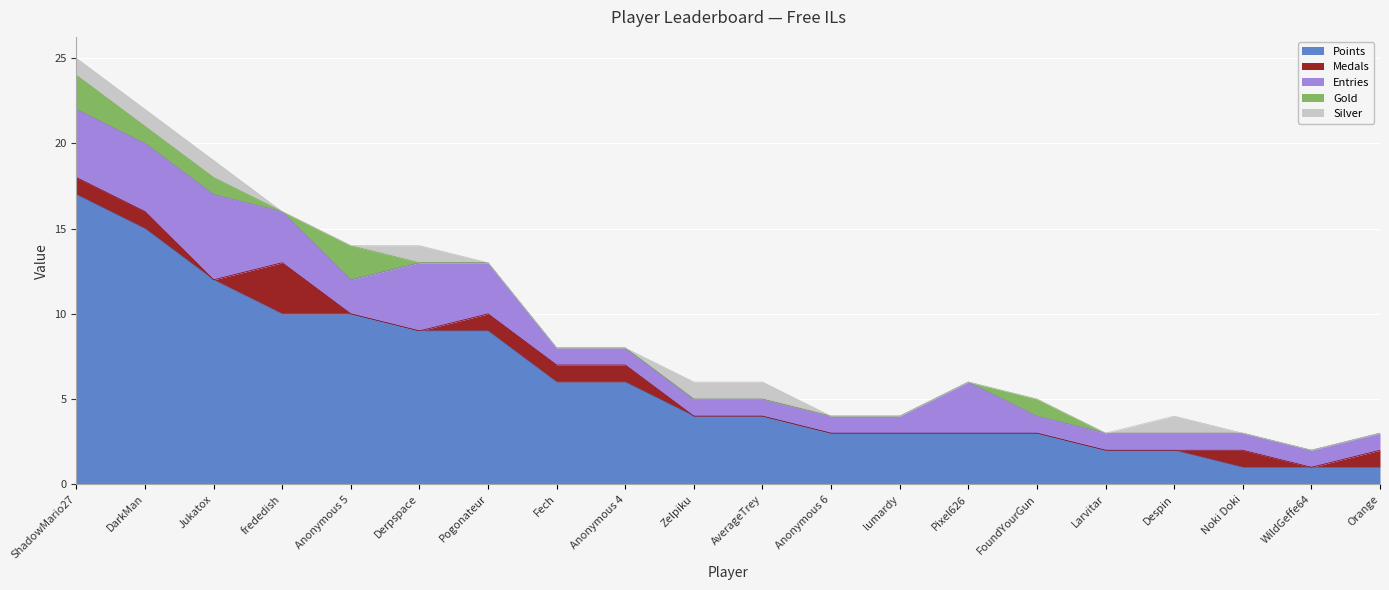

What is the label of the 10th point from the right?

AverageTrey